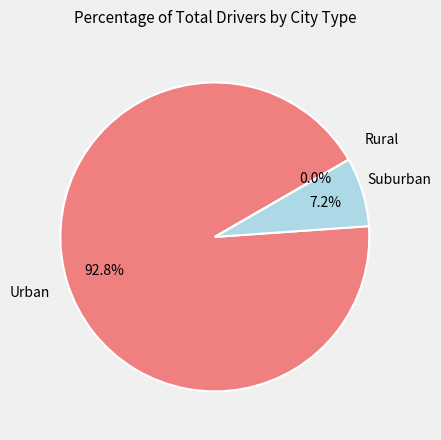

The NW=0 slice represents 1% of the pie. True or false?

False